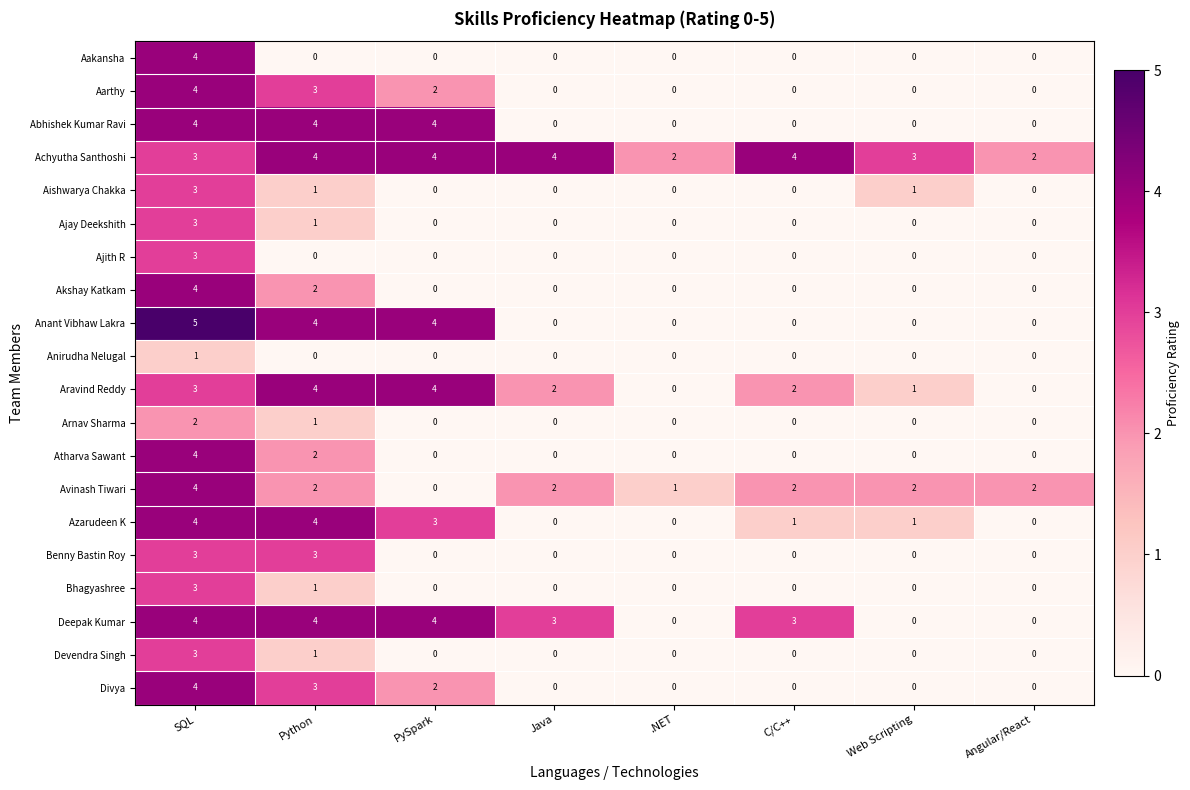

What is the difference between the maximum and minimum values in the Divya series?

4